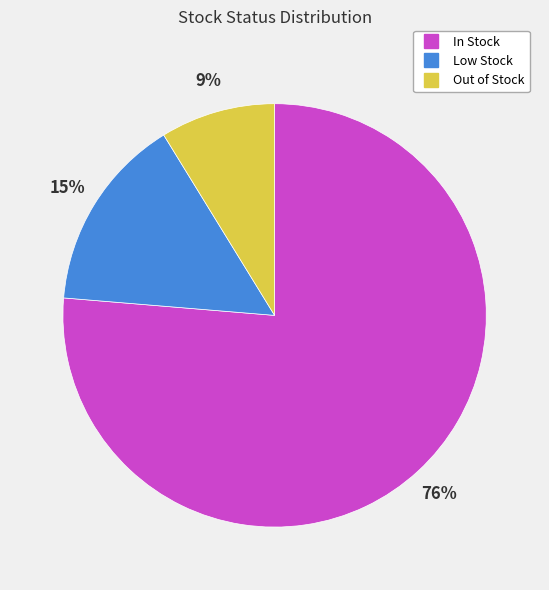

To the nearest percent, what is the combined percentage of Out of Stock and Low Stock?

24%